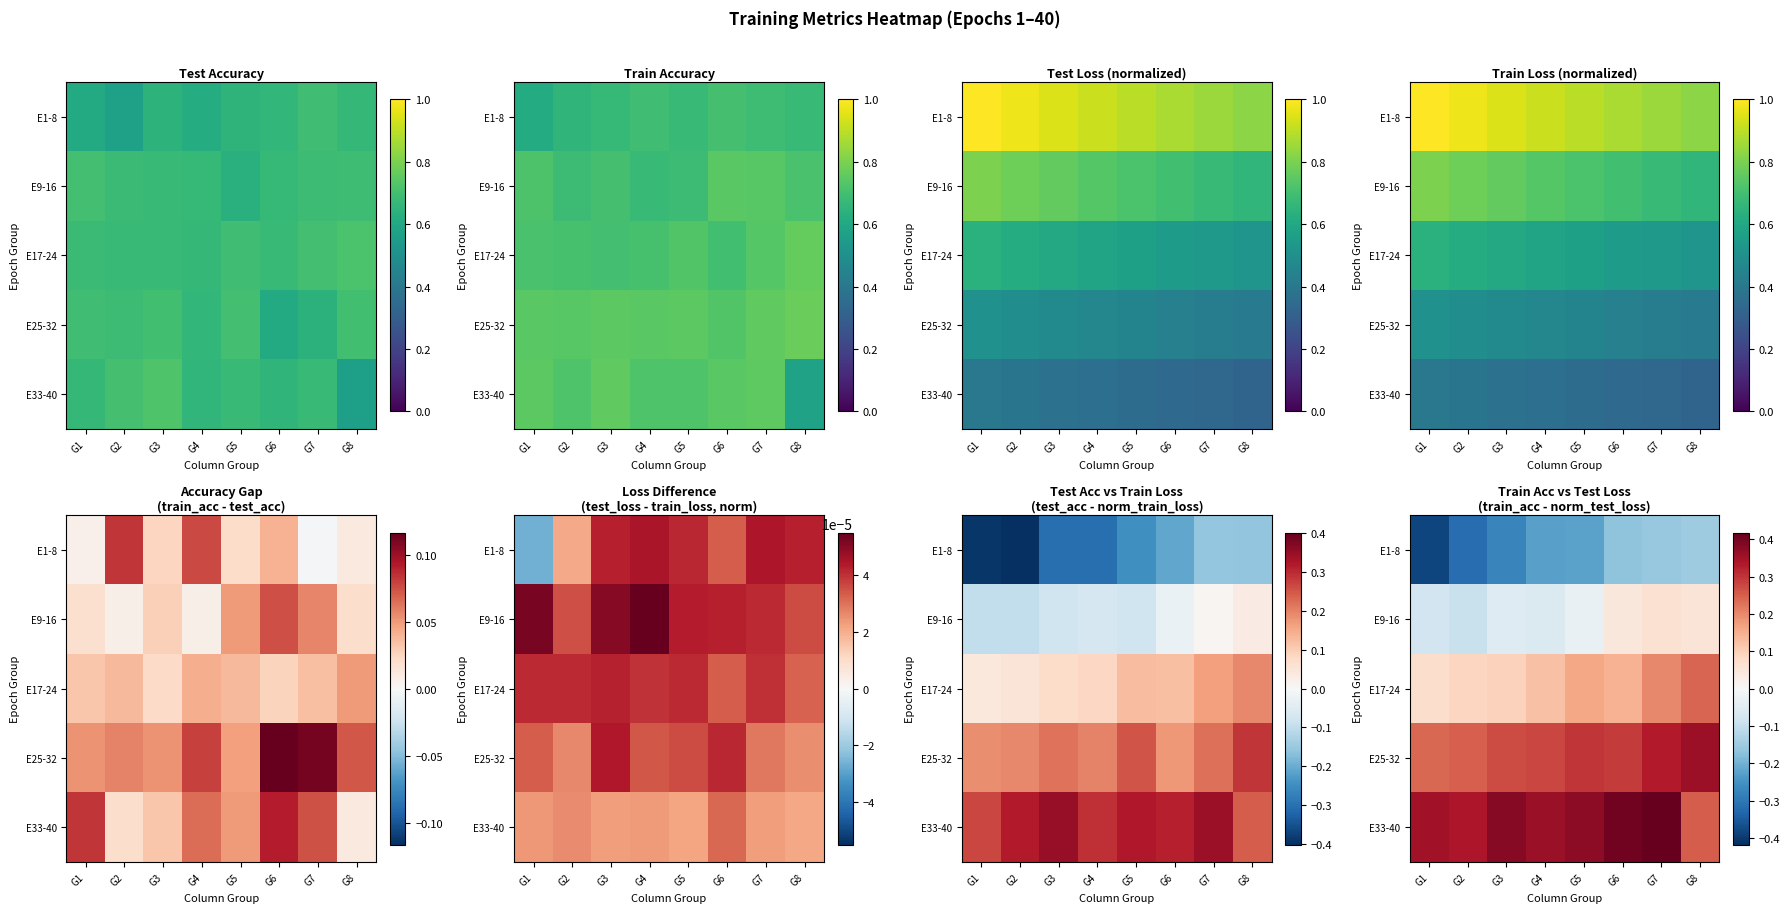

What is the total value across all series at G2?

0.3